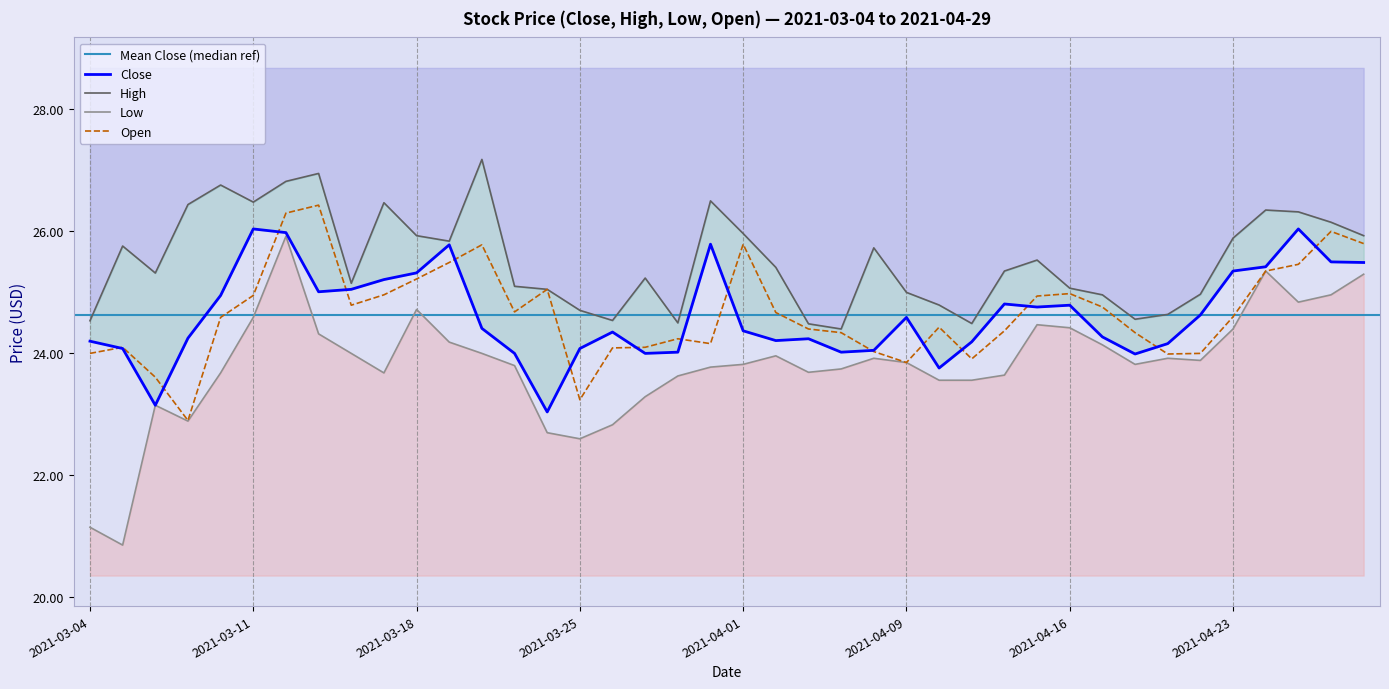

What is the difference between the maximum and minimum values in the Open series?

3.5